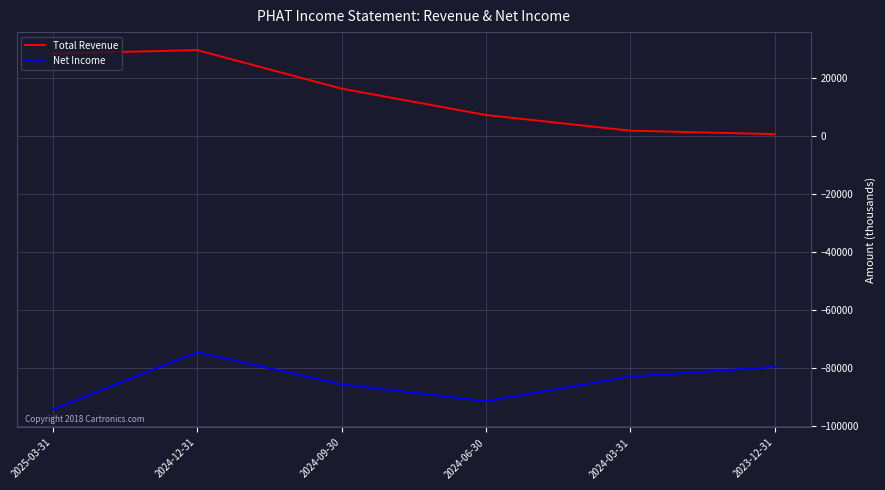

Rank the series by their maximum value, from highest to lowest.

Total Revenue, Net Income